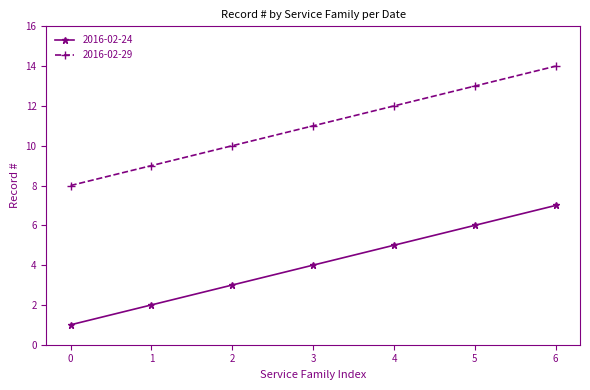

The value of 2016-02-24 at 4 is 7. True or false?

False